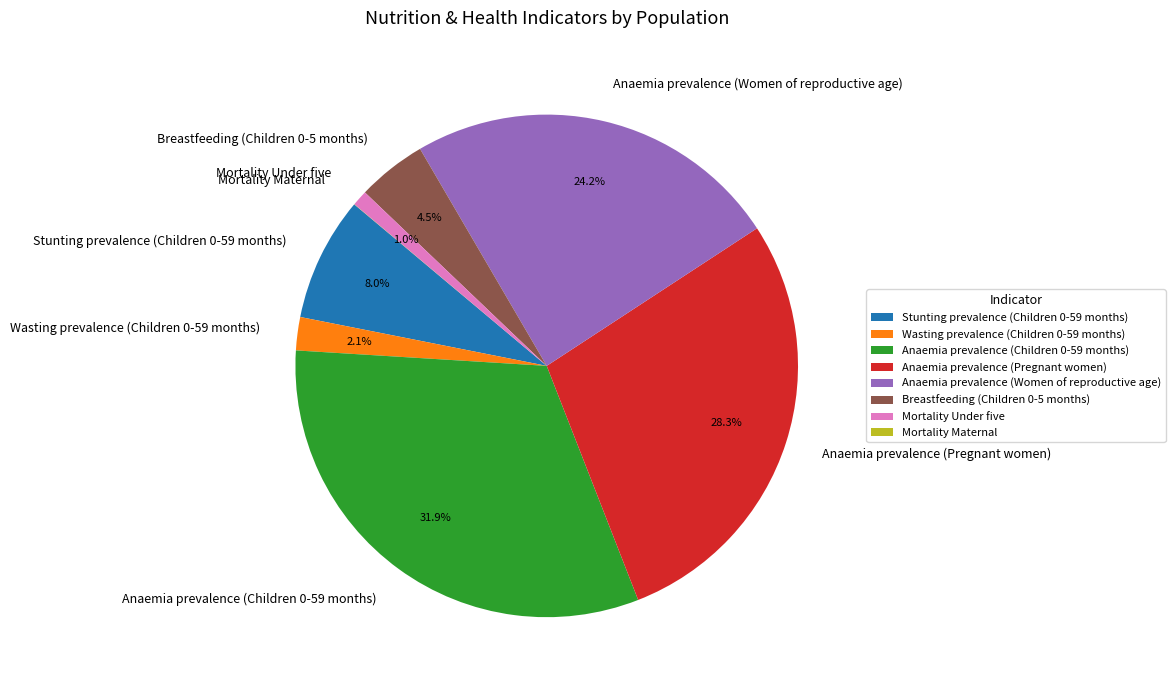

The Wasting prevalence (Children 0-59 months) slice represents 2% of the pie. True or false?

True